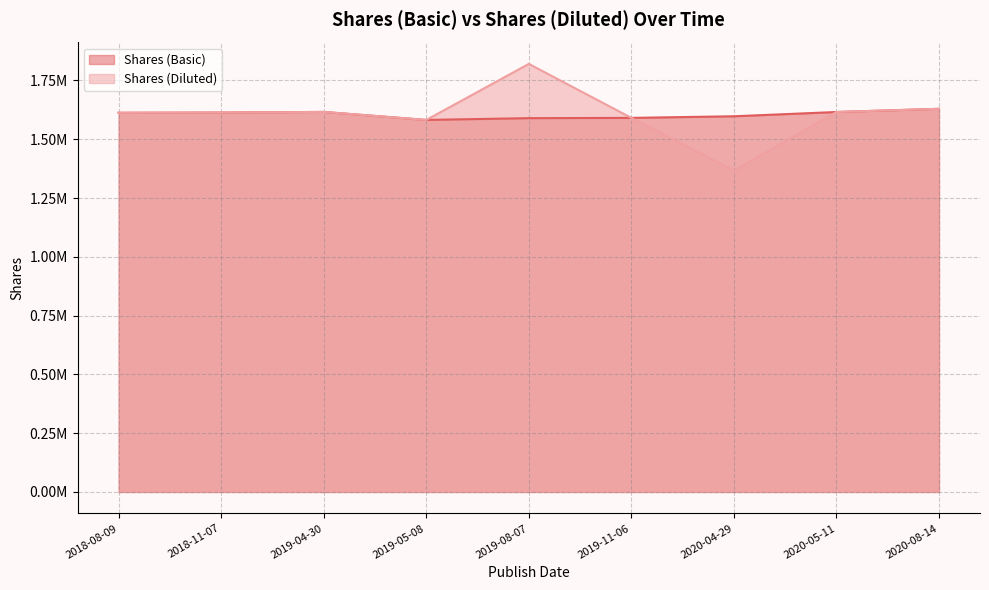

True or false: Shares (Basic) has more than 1 interior local peaks.

False